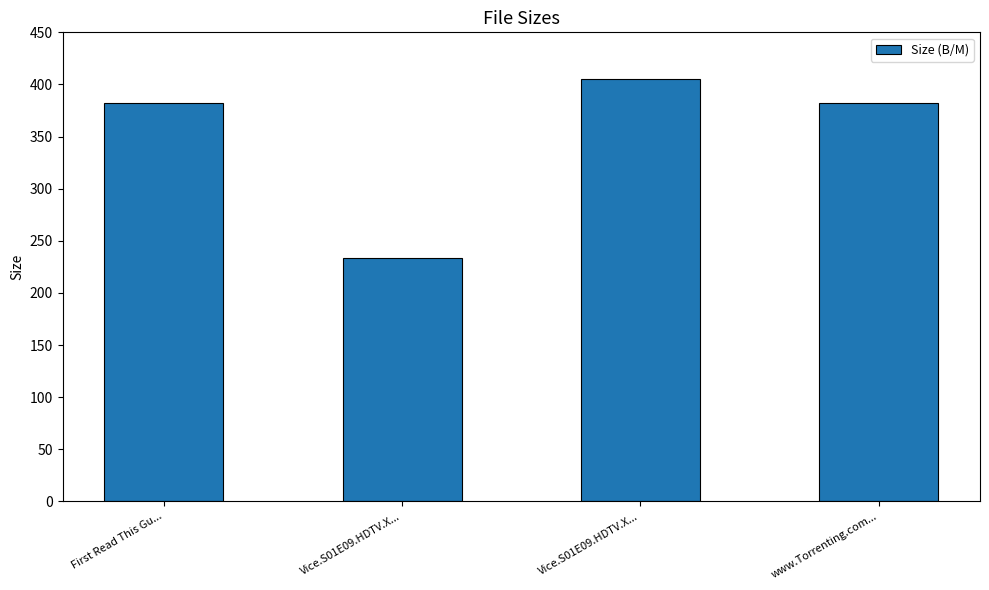

The value at Vice.S01E09.HDTV.X... is 614.7. True or false?

False